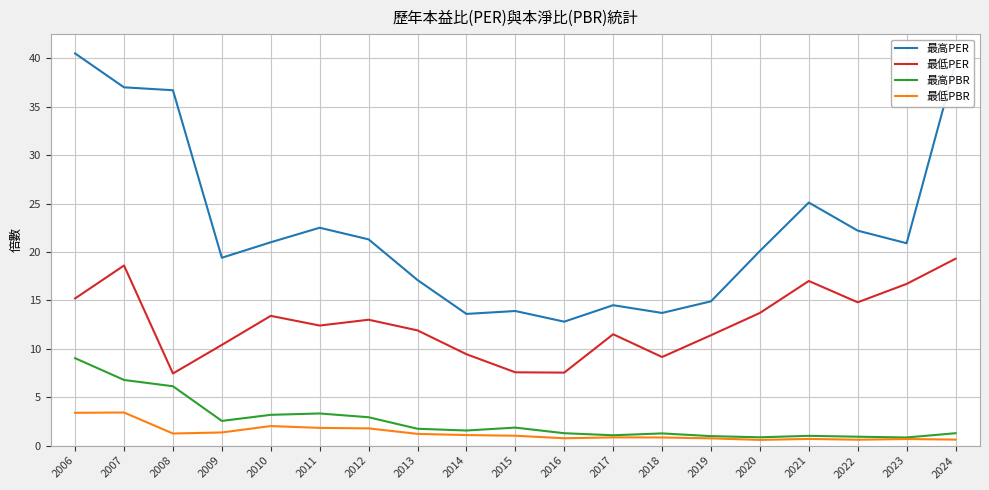

Which series has the largest range (max minus min)?

最高PER